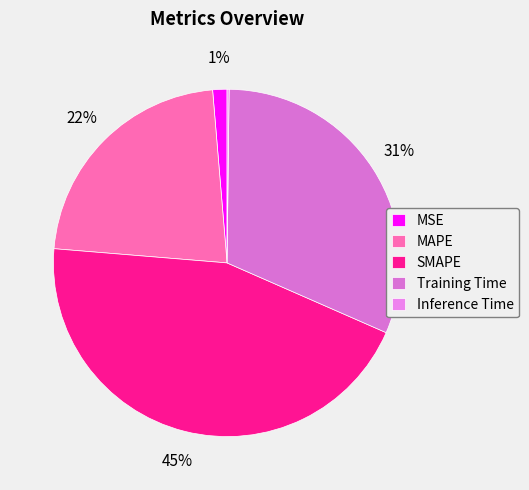

What is the change in value from MSE to SMAPE?

+1.9